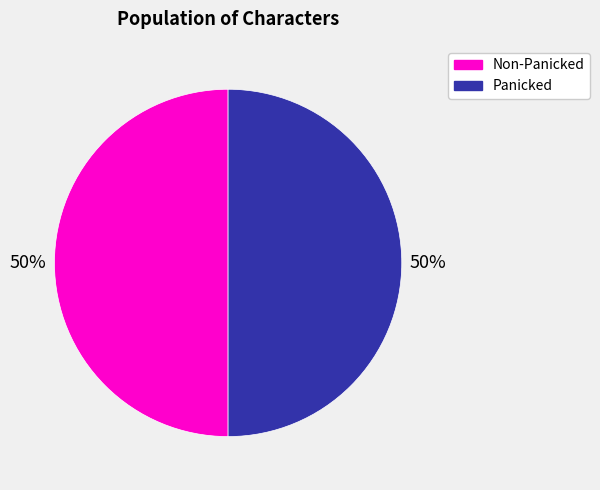

Approximately how many times larger is the value at Panicked compared to Non-Panicked?

1.0